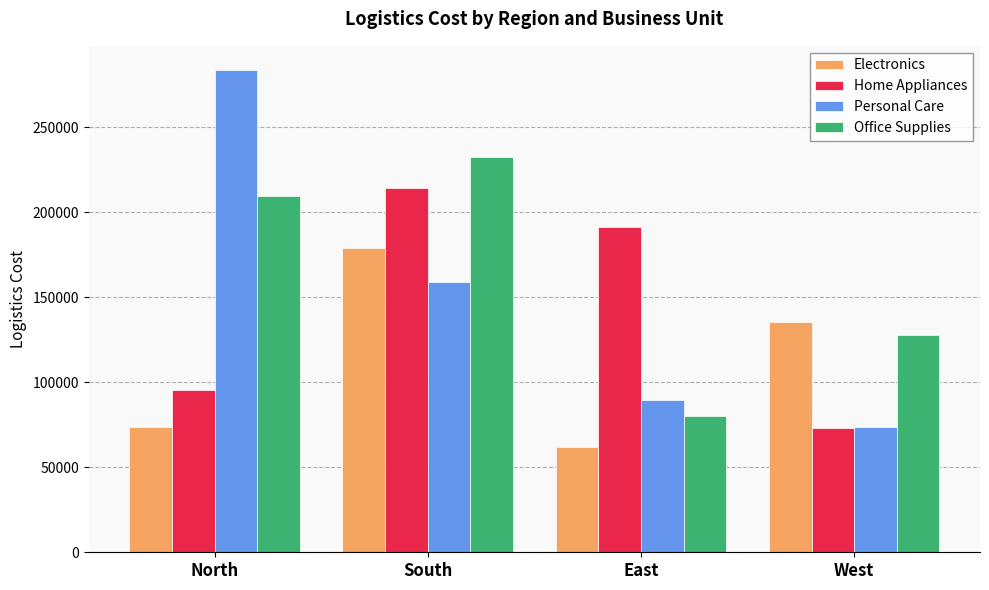

What is the difference between the highest and lowest values at South?

73591.6